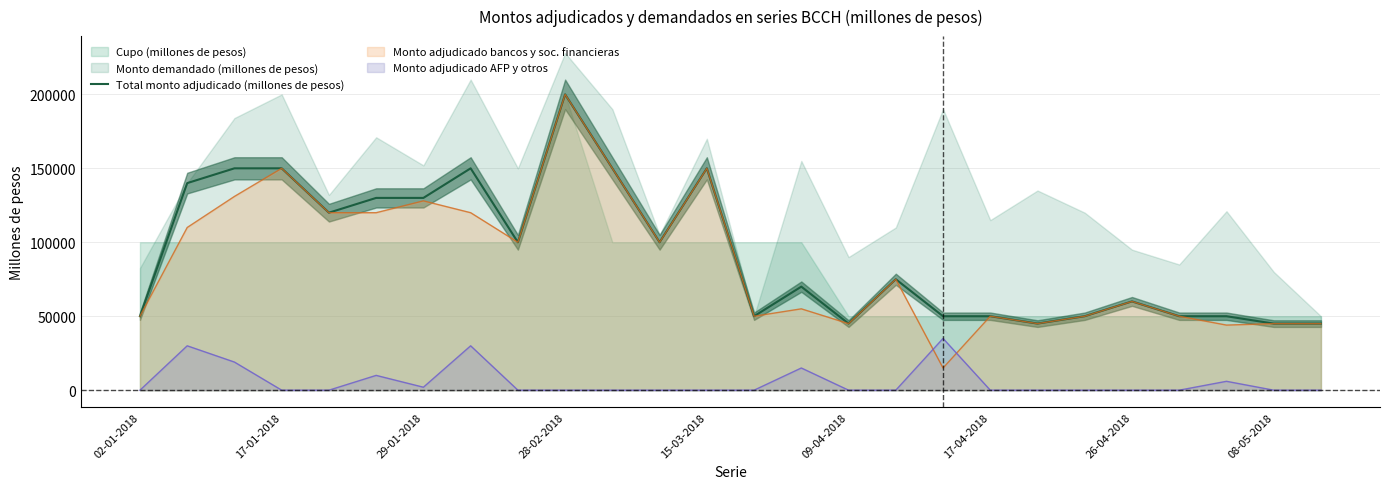

How many interior local valleys (lower than both neighbors) does the data have?

6